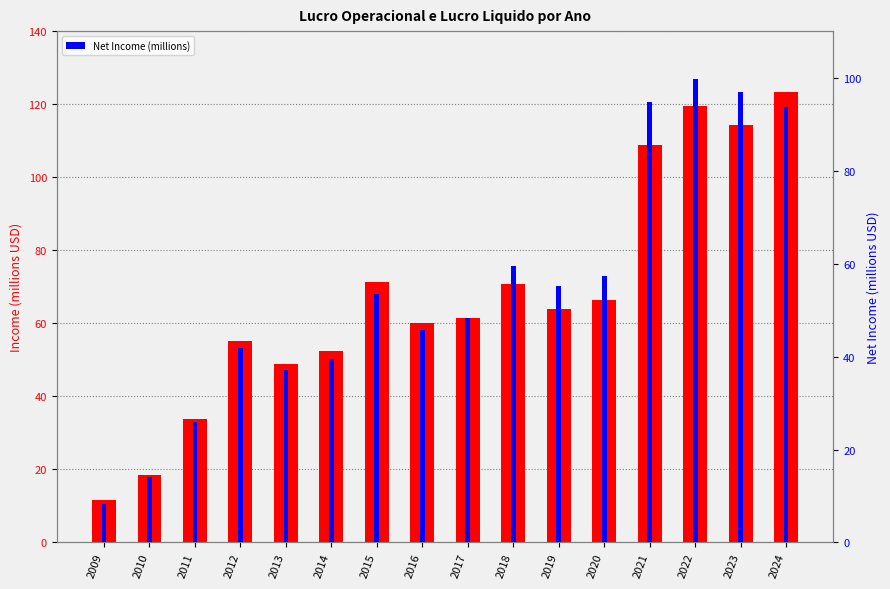

Which series has the widest spread of values?

Op Income (millions)